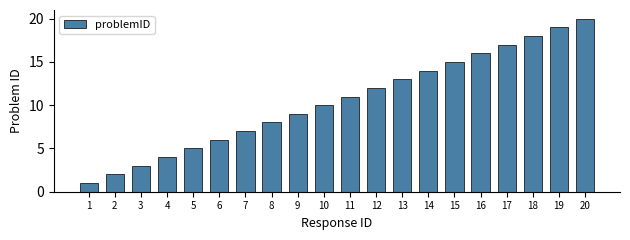

List the labels in order of value, smallest first.

1, 2, 3, 4, 5, 6, 7, 8, 9, 10, 11, 12, 13, 14, 15, 16, 17, 18, 19, 20